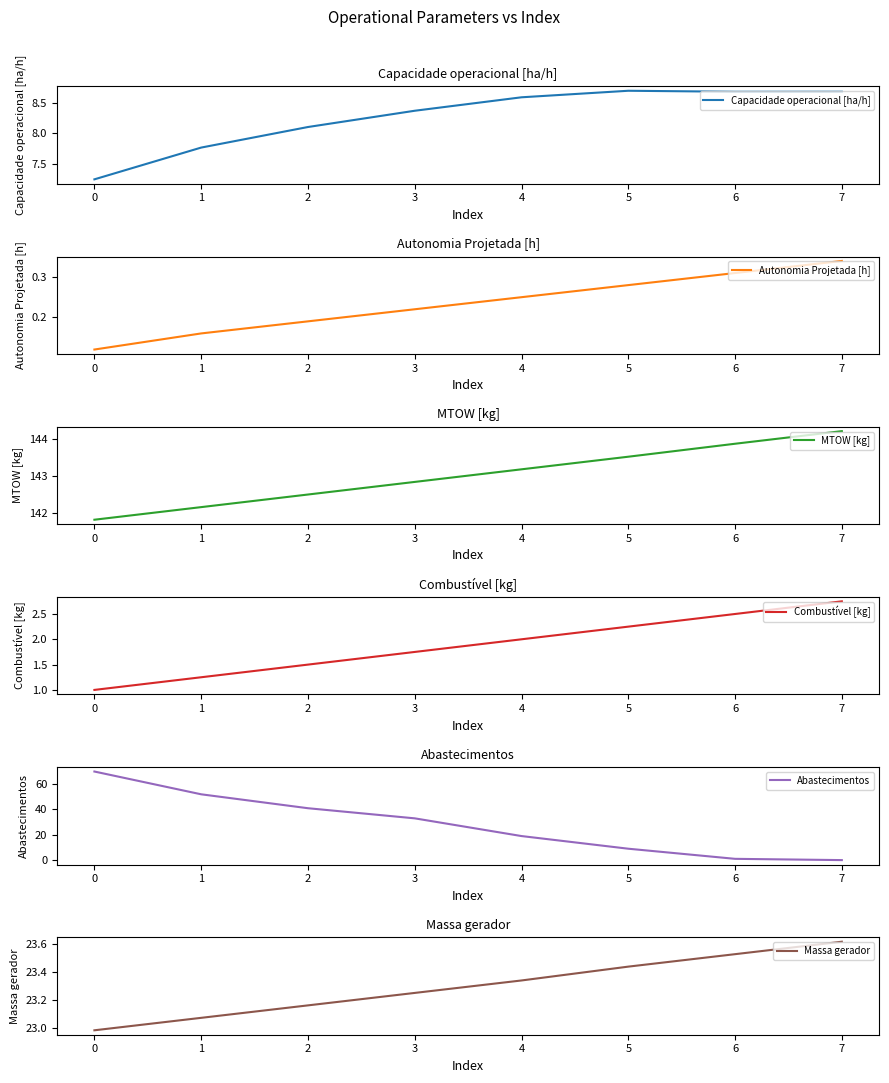

The Capacidade operacional [ha/h] series shows 3.6 at 1. True or false?

False